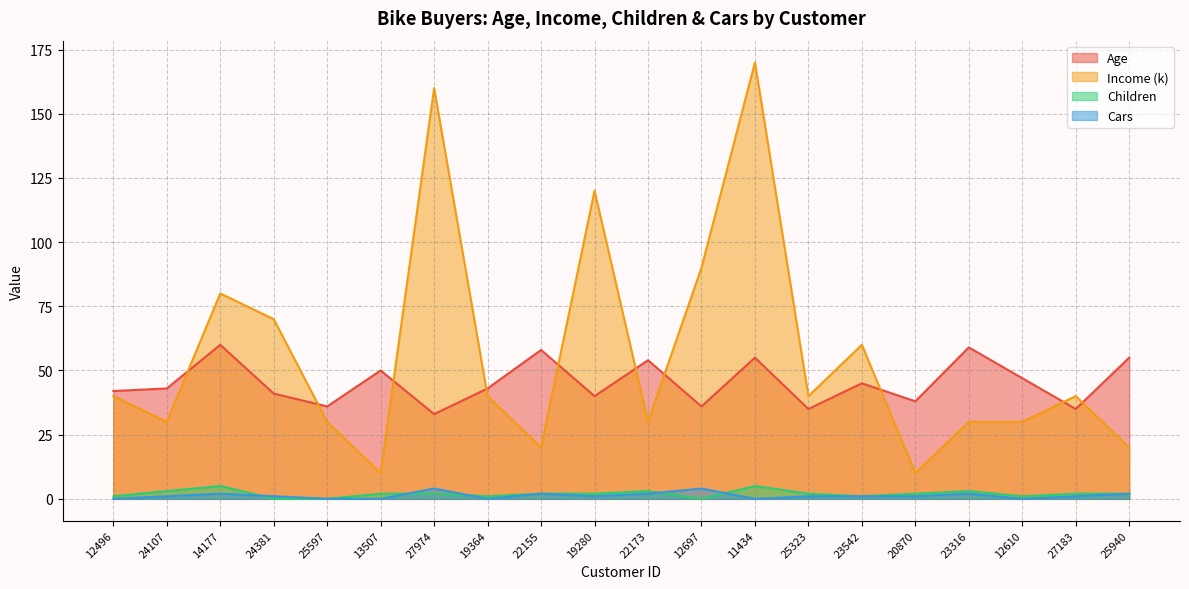

How many positive values does the Children series have?

17